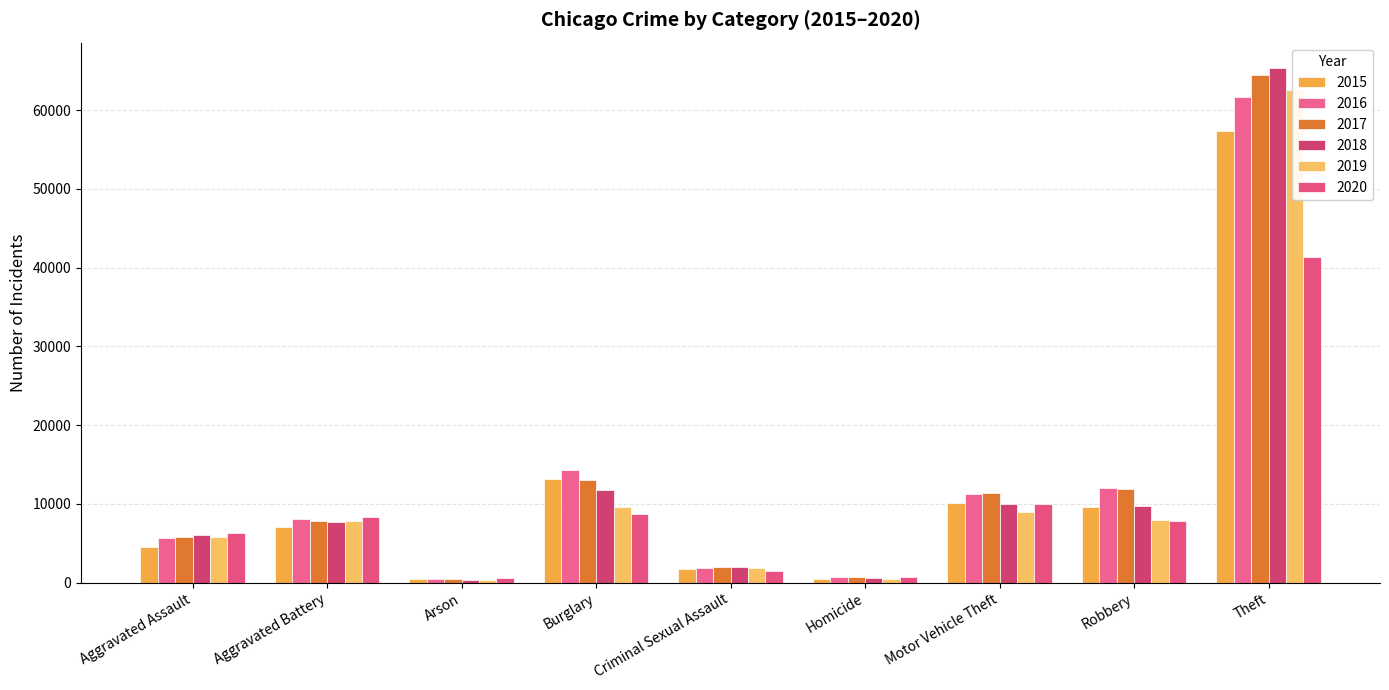

How many series are shown in this chart?

6